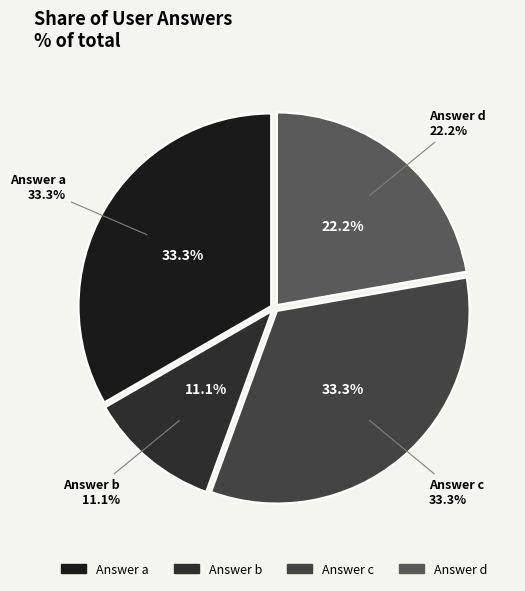

Rank the categories by value from highest to lowest.

a, c, d, b